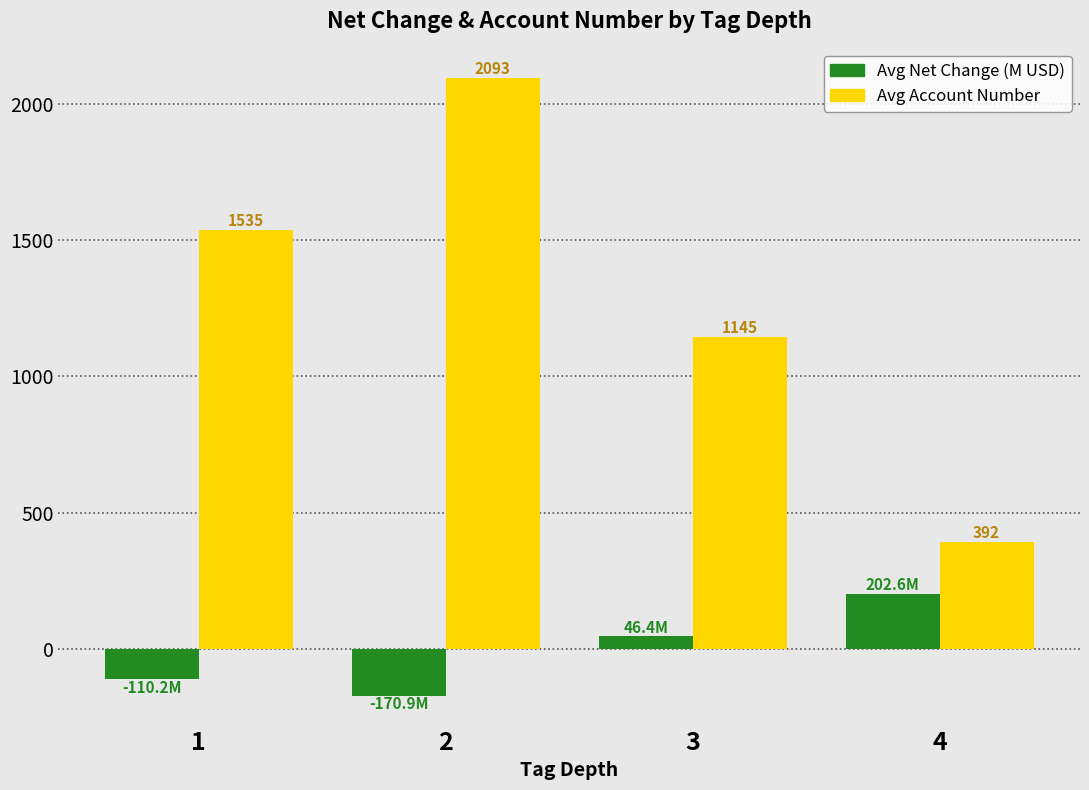

Which series has the widest spread of values?

Avg Account Number